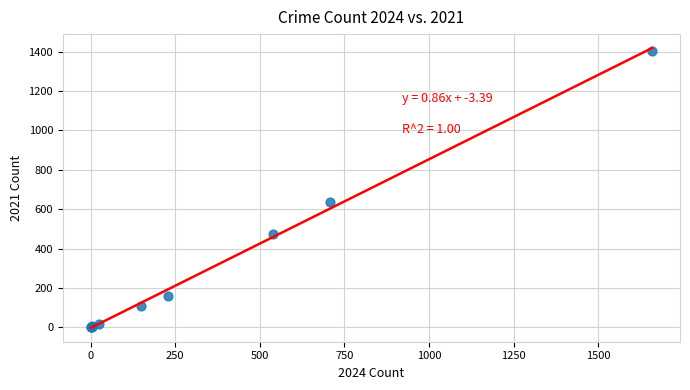

What Y value in the scatter plot is closest to 703?

635